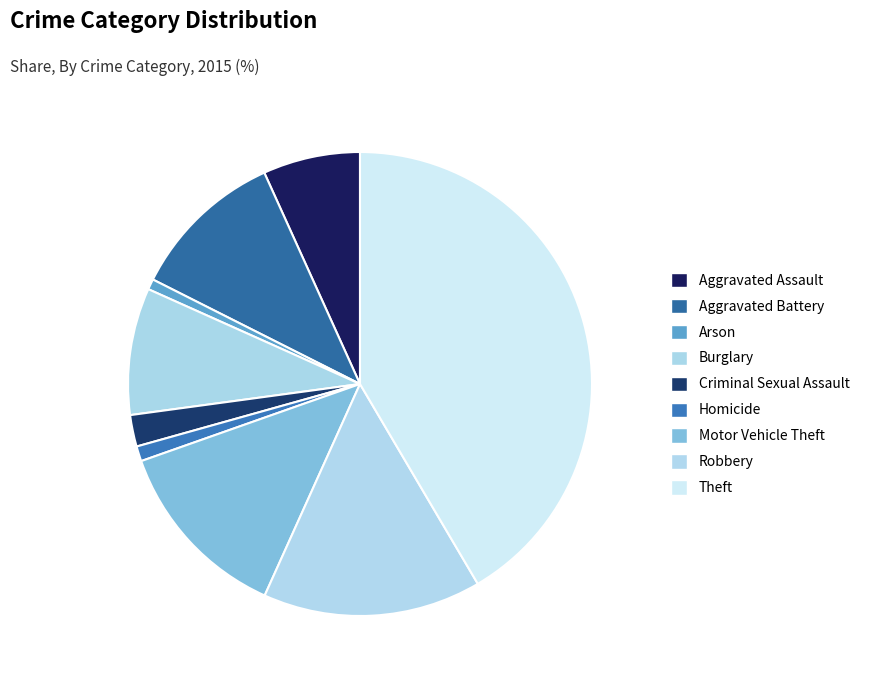

Which category has the biggest portion of the pie?

Theft